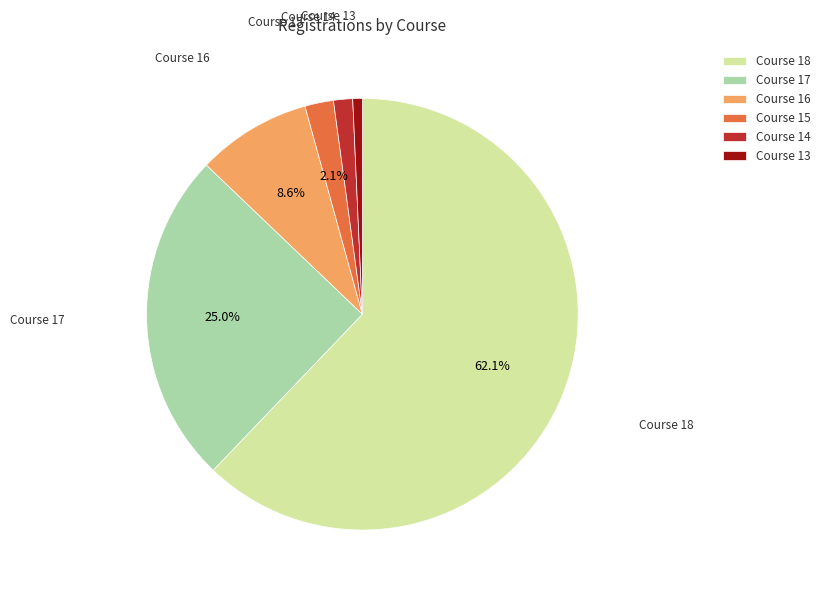

Which category accounts for the majority?

Course 18